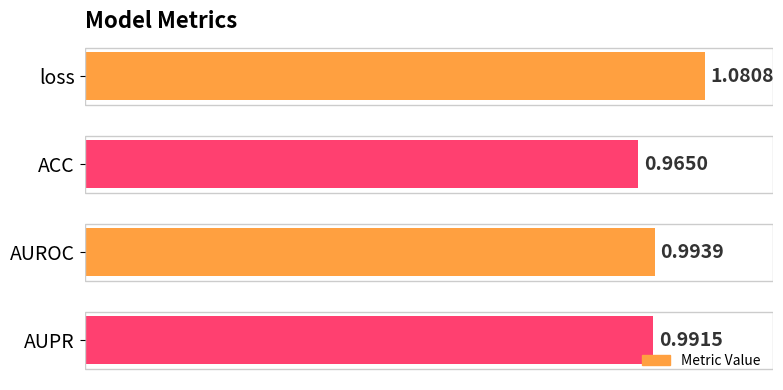

What is the sum of all values?

4.0